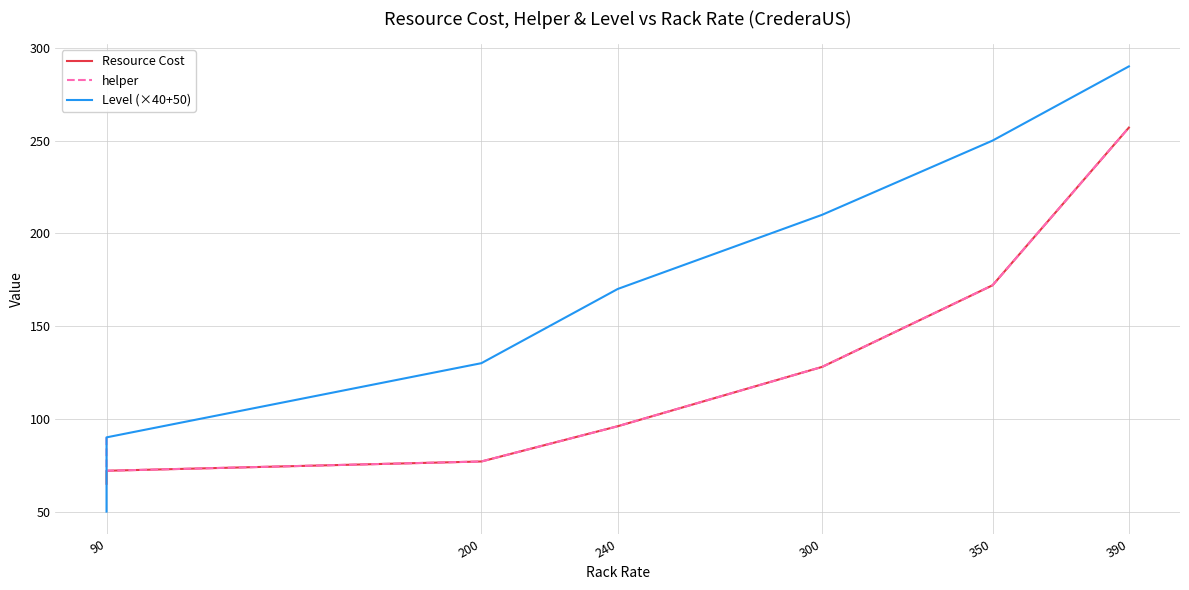

How many lines are shown in the chart?

3